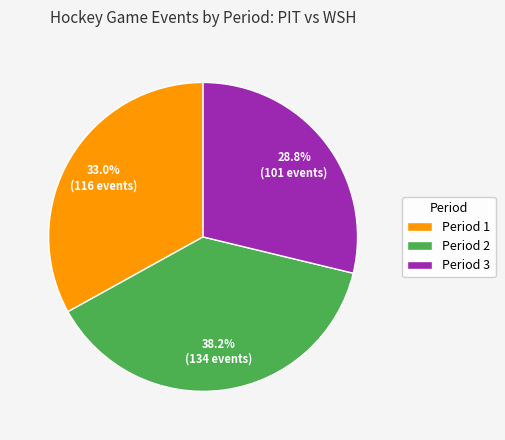

What percentage is NOT represented by Period 3?

71.2%